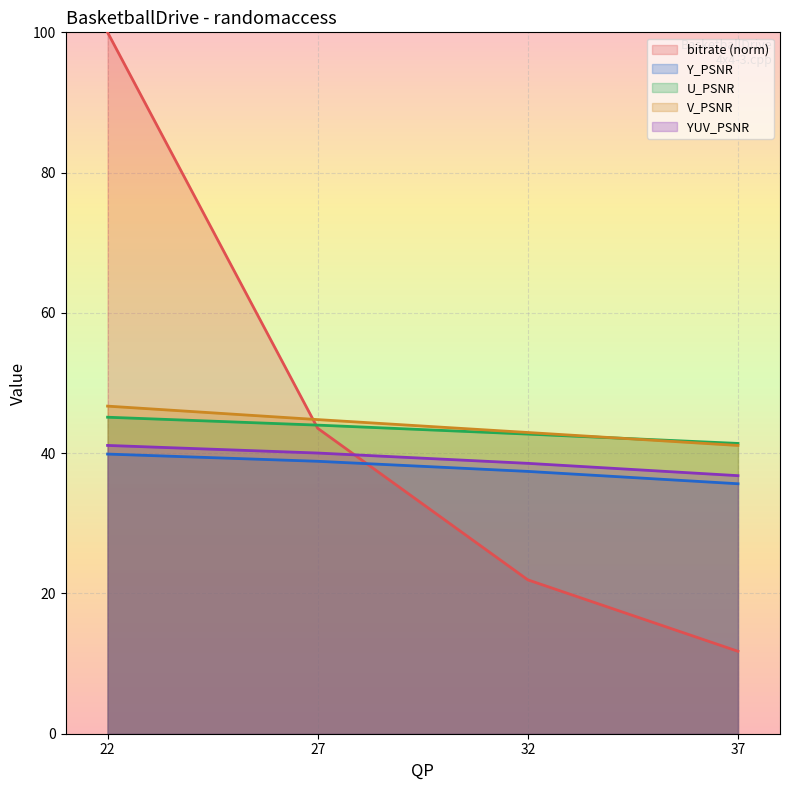

The value of U_PSNR at 27 is 12.1. True or false?

False